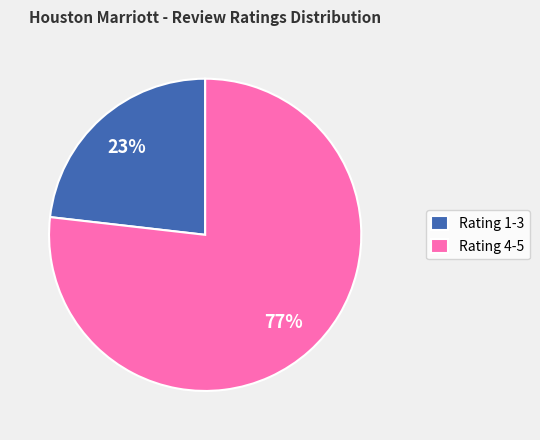

Does any single category account for the majority?

Yes